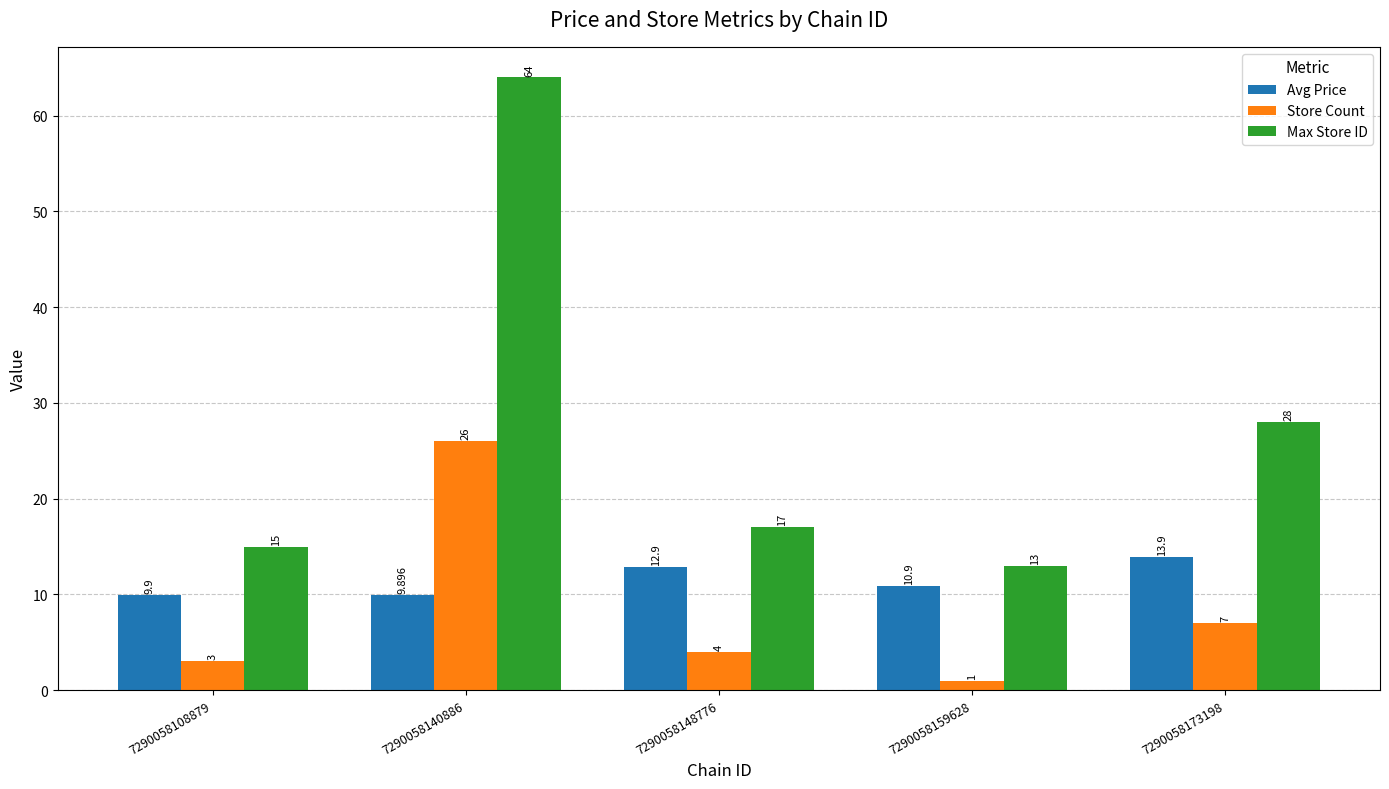

What is the difference between the Max Store ID values at 7290058173198 and 7290058148776?

11.0